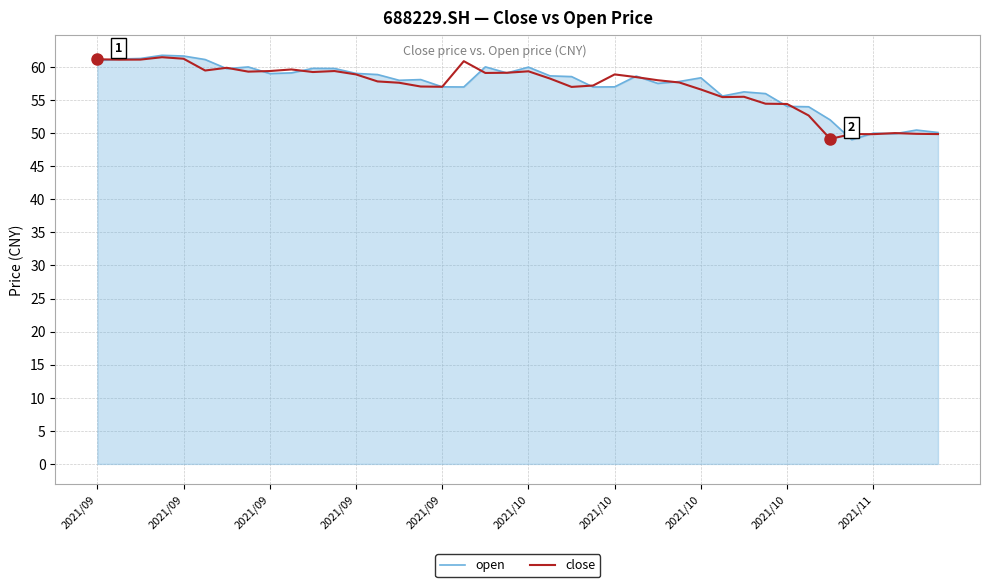

What is the maximum value for close?

61.5